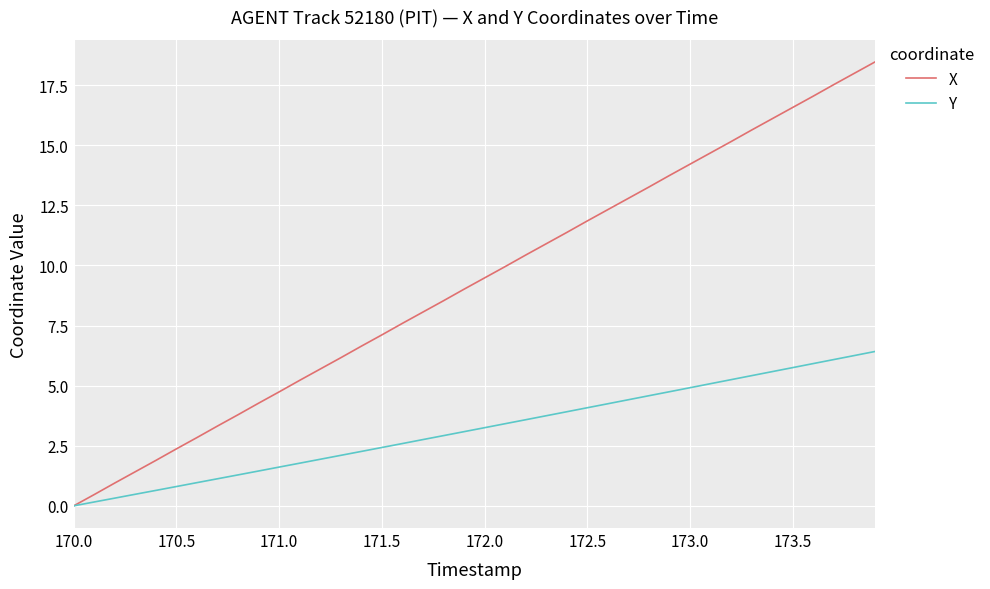

Rank the series by their maximum value, from highest to lowest.

X, Y